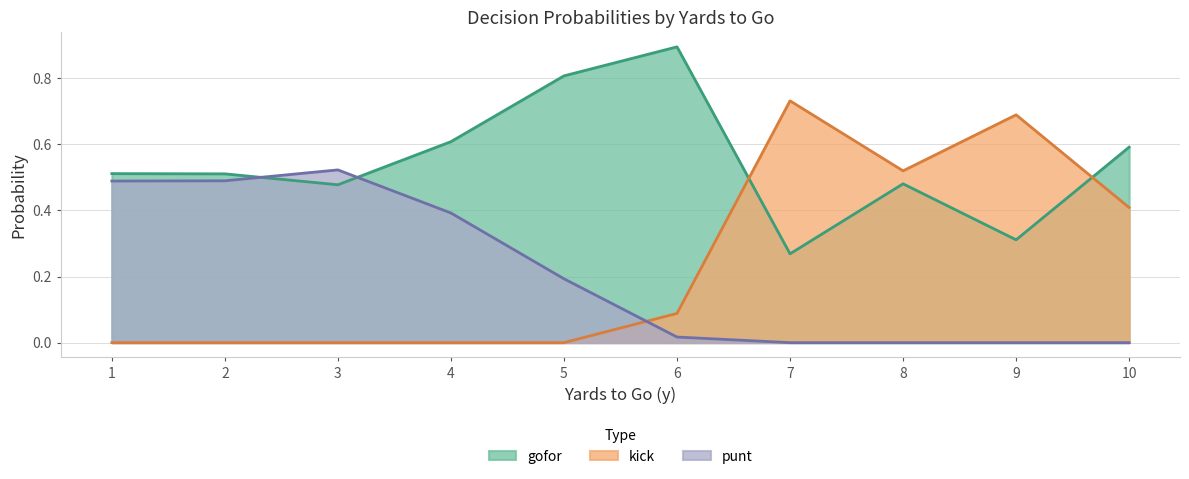

At 1, list the series in order from smallest to largest.

kick, punt, gofor